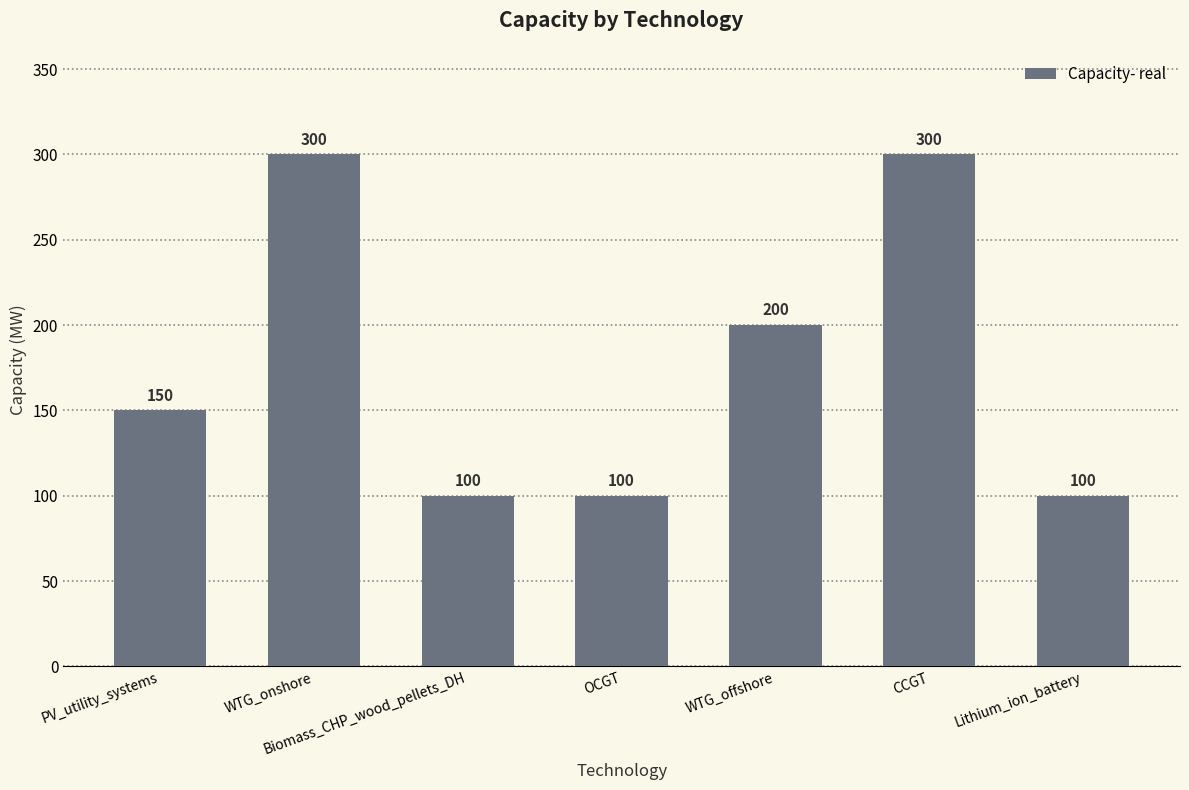

What is the difference between the maximum and minimum values?

200